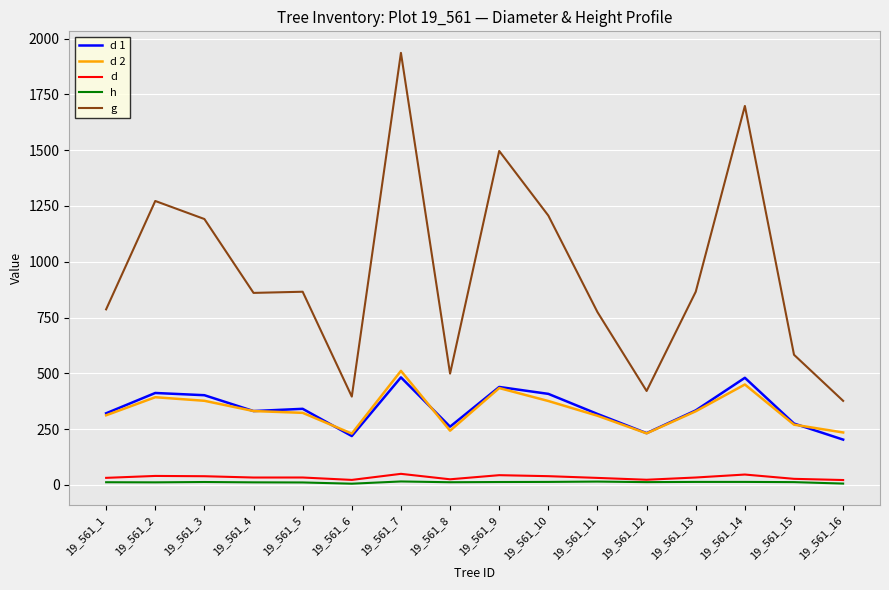

Is it true that d 2 equals 269.8 at 19_561_9?

False